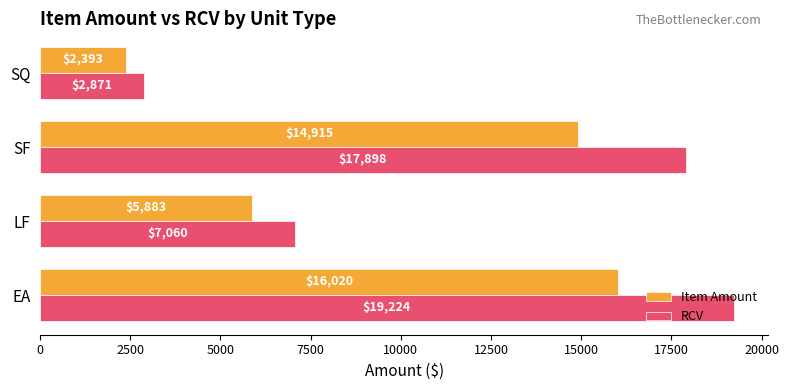

List the series in order of their overall mean, highest first.

RCV, Item Amount